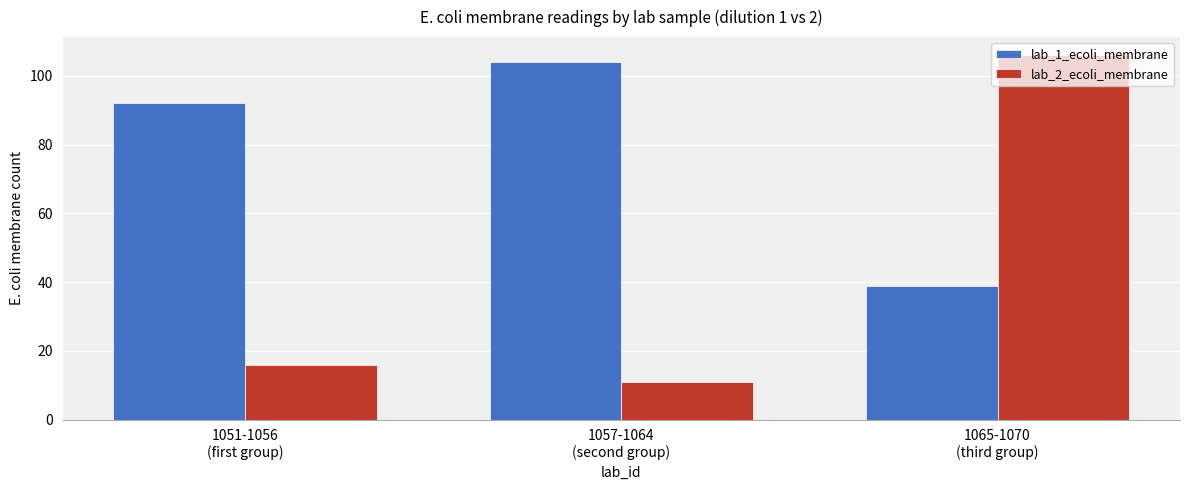

What is the label of the 1st bar from the left?

1051-1056
(first group)